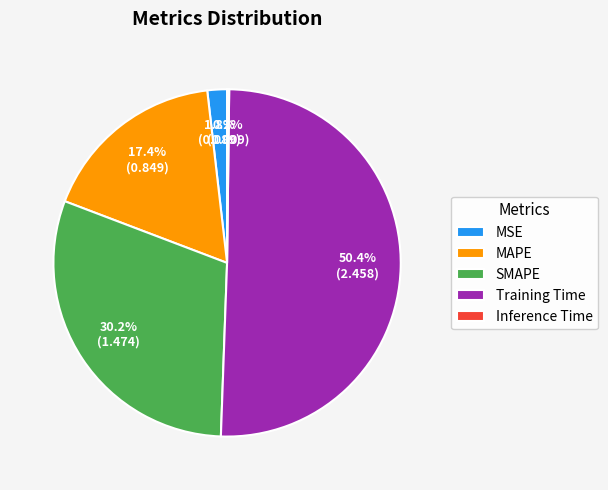

What portion of the pie excludes MAPE?

82.6%